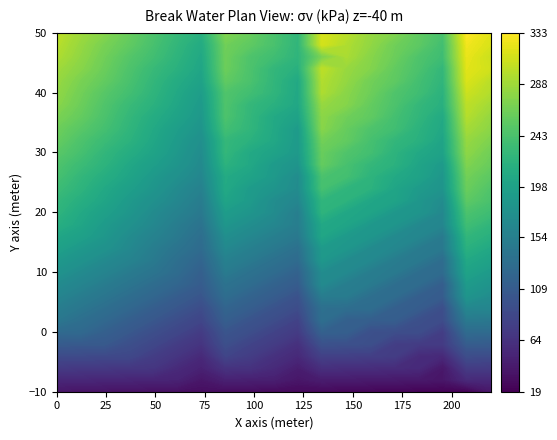

Which has a higher value, 13 or 17?

13